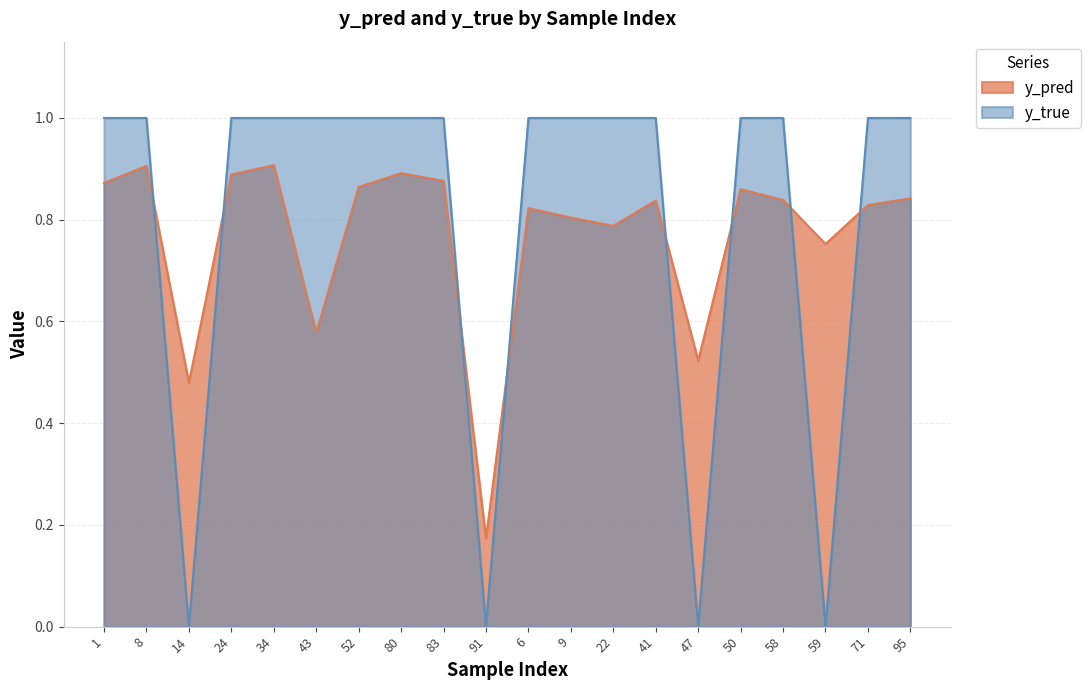

What is the total value across all series at 34?

1.9